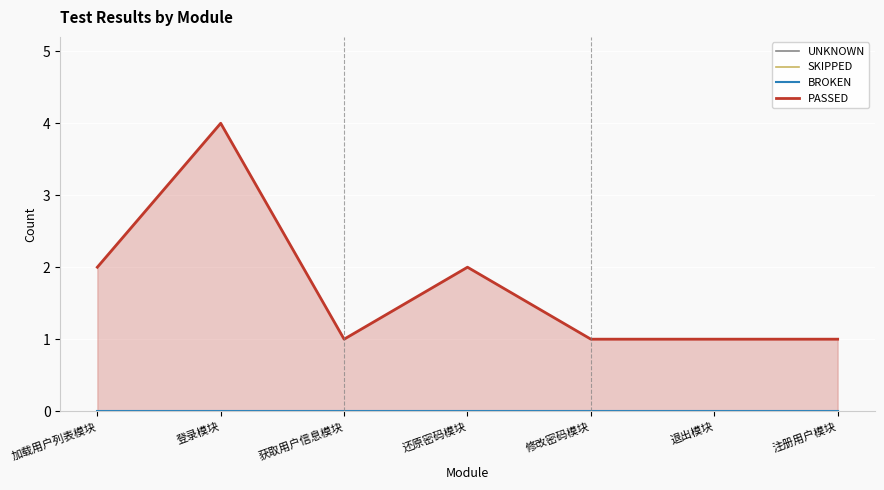

At how many categories does at least one series exceed 3?

1